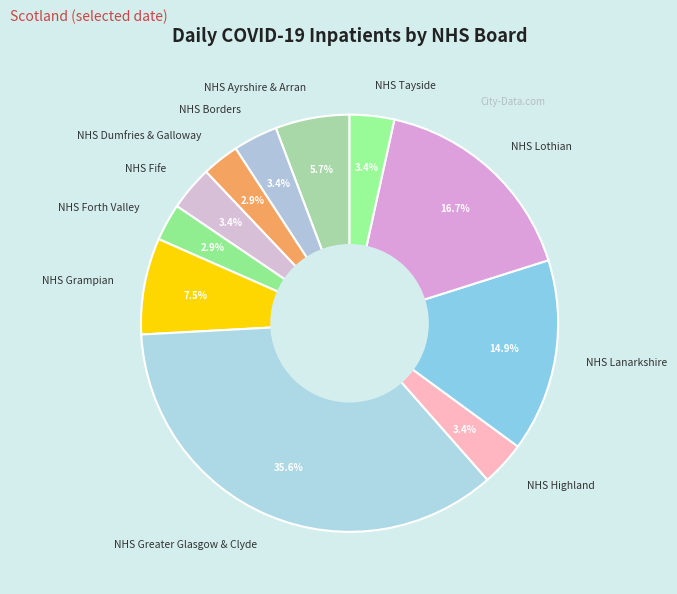

To the nearest percent, what is the combined percentage of NHS Highland and NHS Dumfries & Galloway?

6%